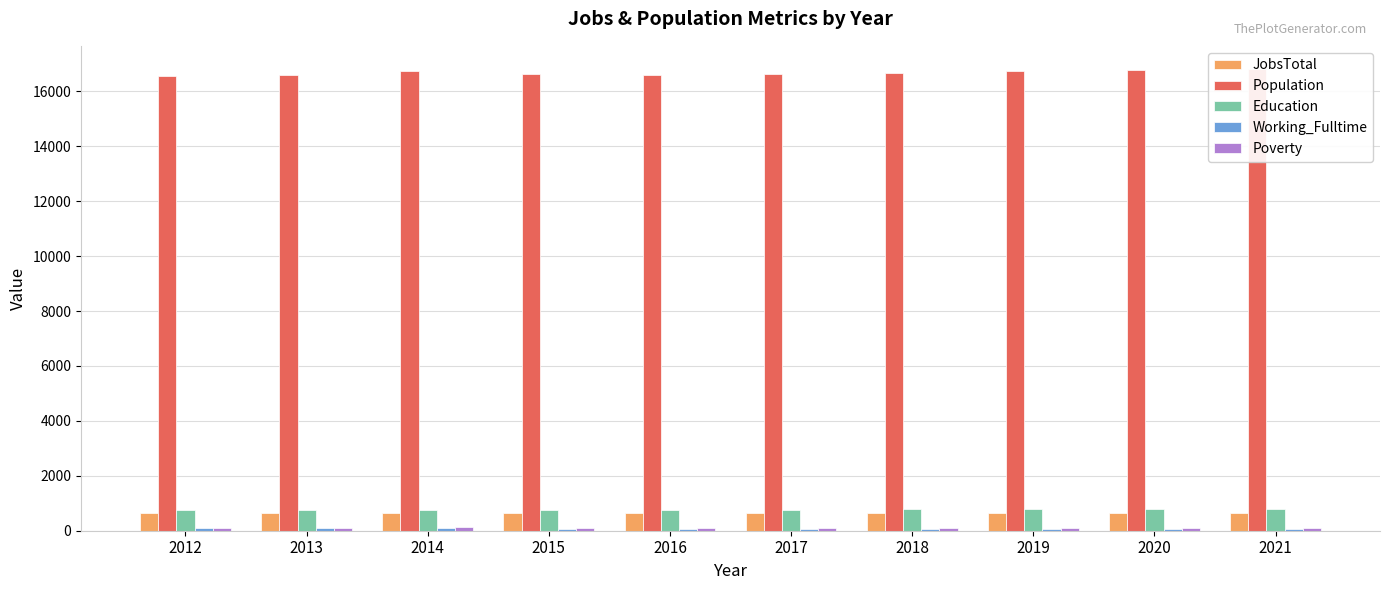

How many values in the Working_Fulltime series exceed 77?

4